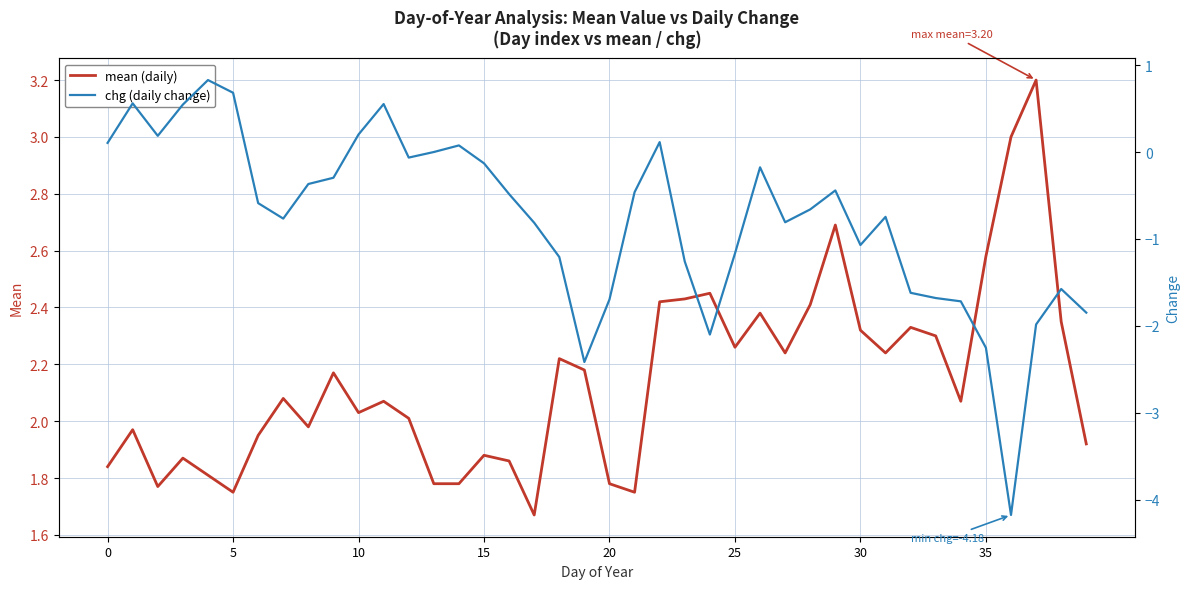

How many data points does each series have?

40